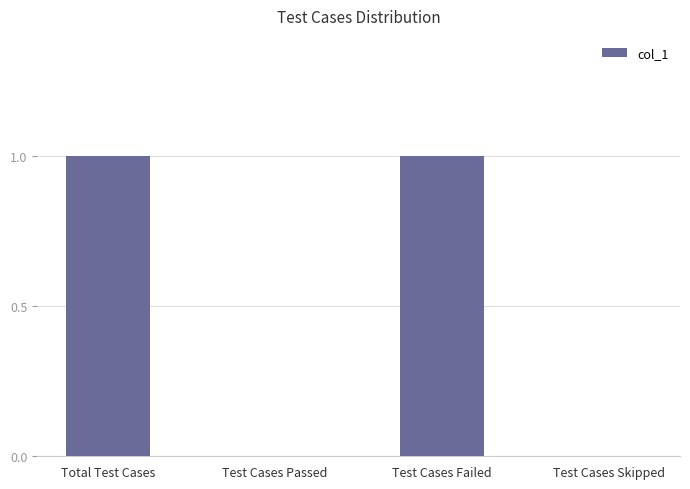

What is the change in value from Test Cases Passed to Test Cases Failed?

+1